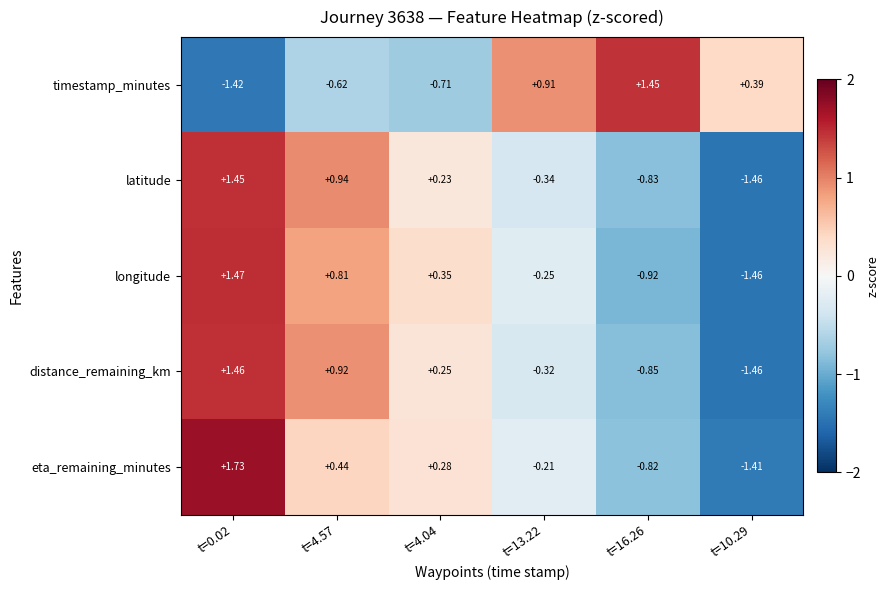

At t=16.26, list the series in order from largest to smallest.

timestamp_minutes, eta_remaining_minutes, latitude, distance_remaining_km, longitude